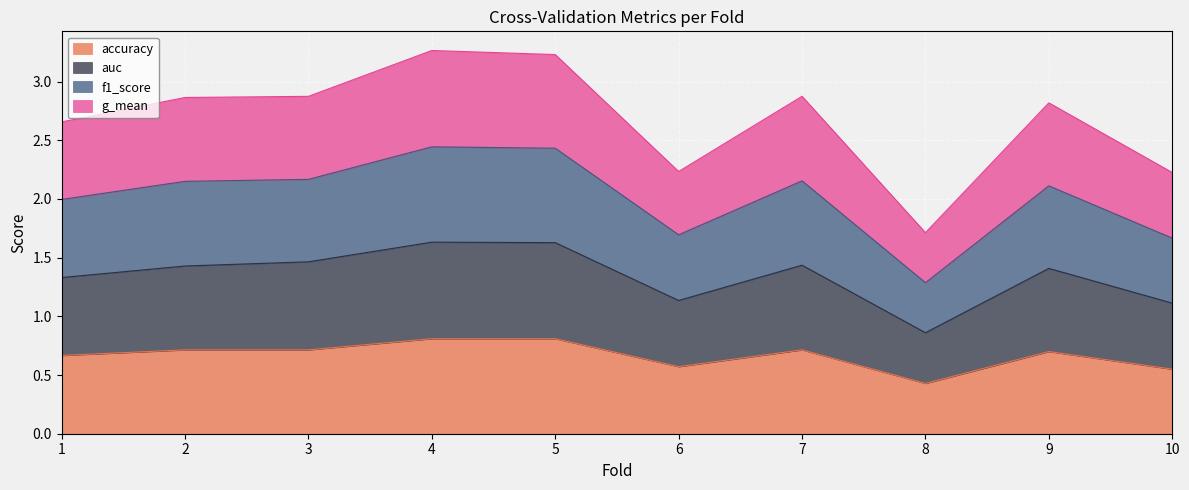

What is the lowest value of the accuracy series?

0.4